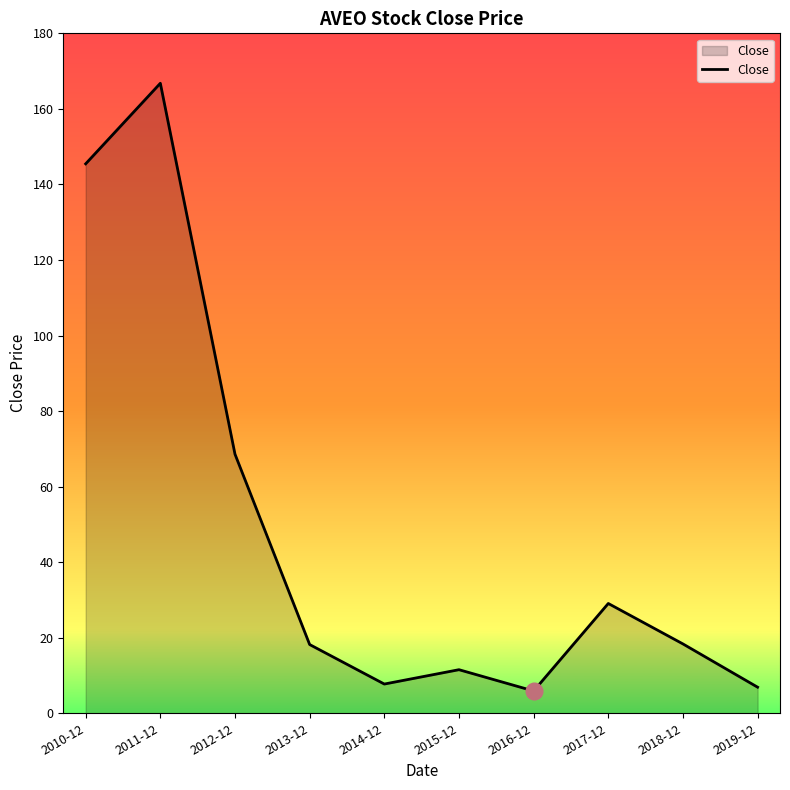

Where is the data nearest to the value 86?

2012-12